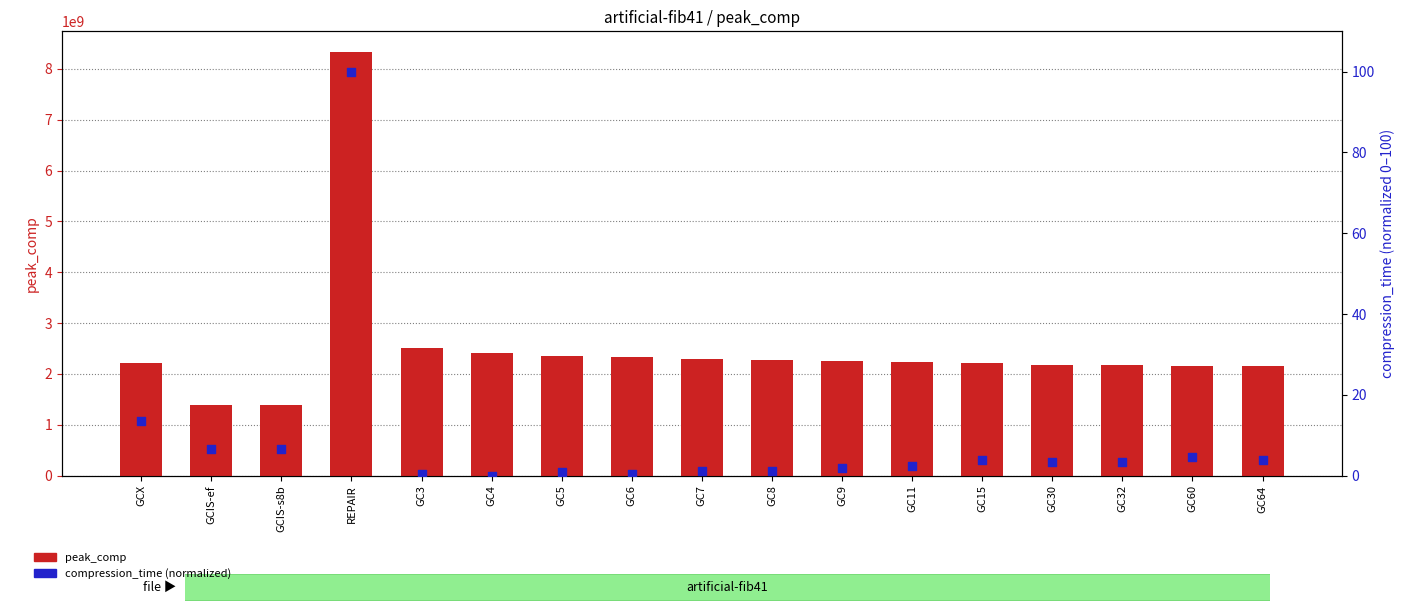

At how many categories does at least one series exceed 7729115473?

1